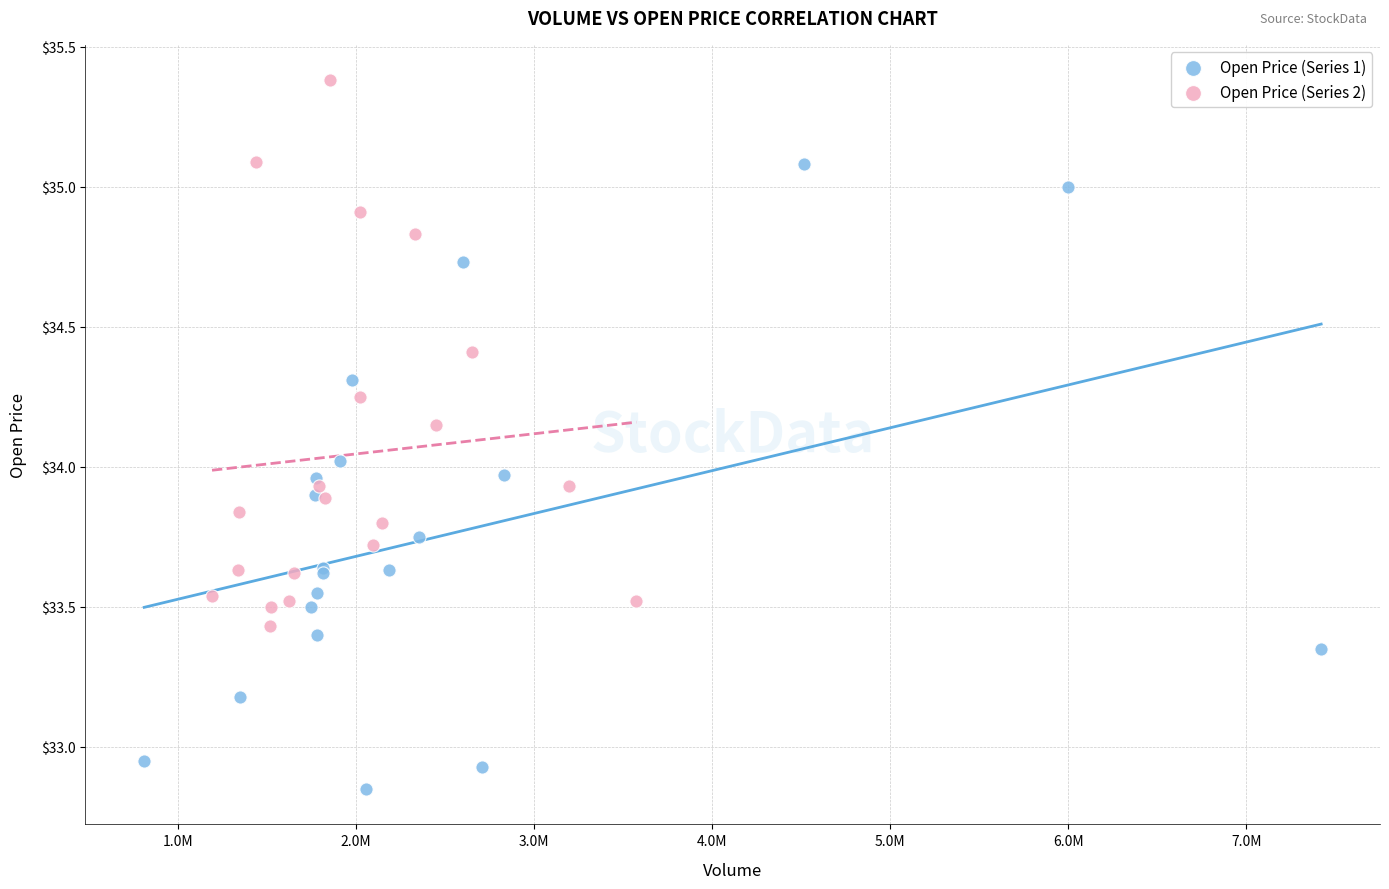

Which series contains the lowest Y value?

Open Price (Series 1)